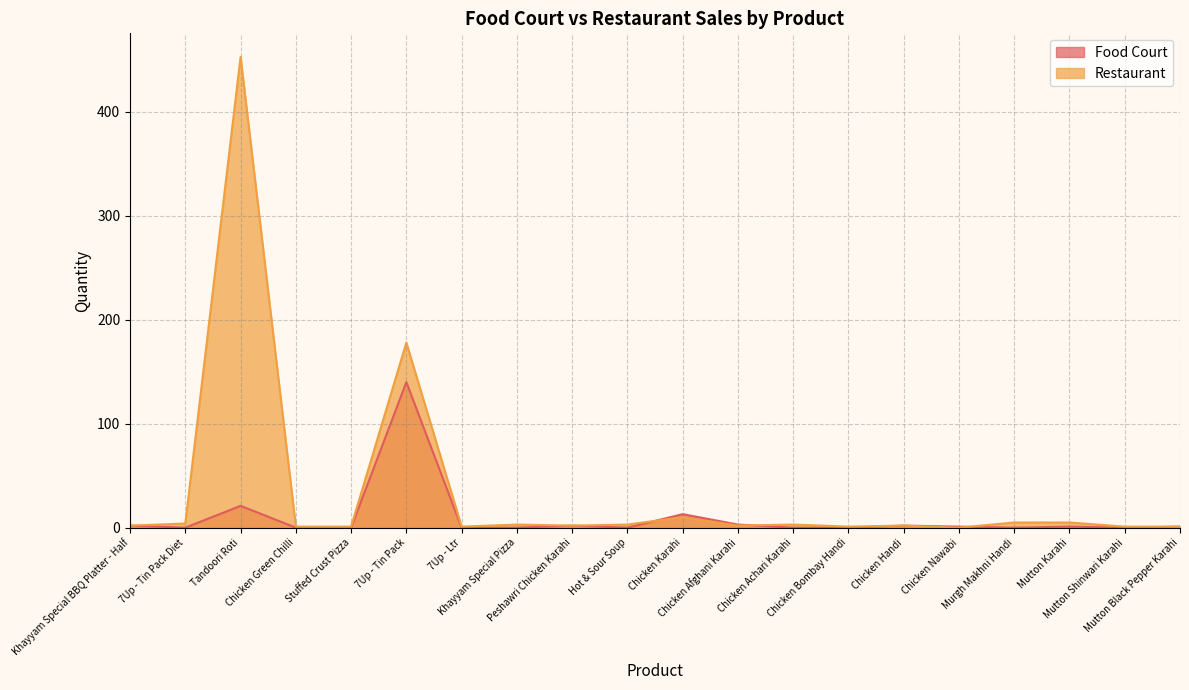

List the series in order of their peak value, highest first.

Restaurant, Food Court